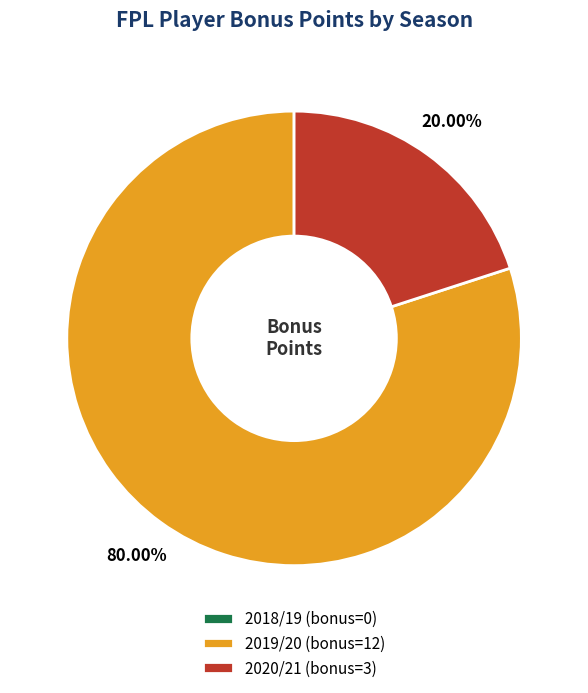

Does any single category account for the majority?

Yes